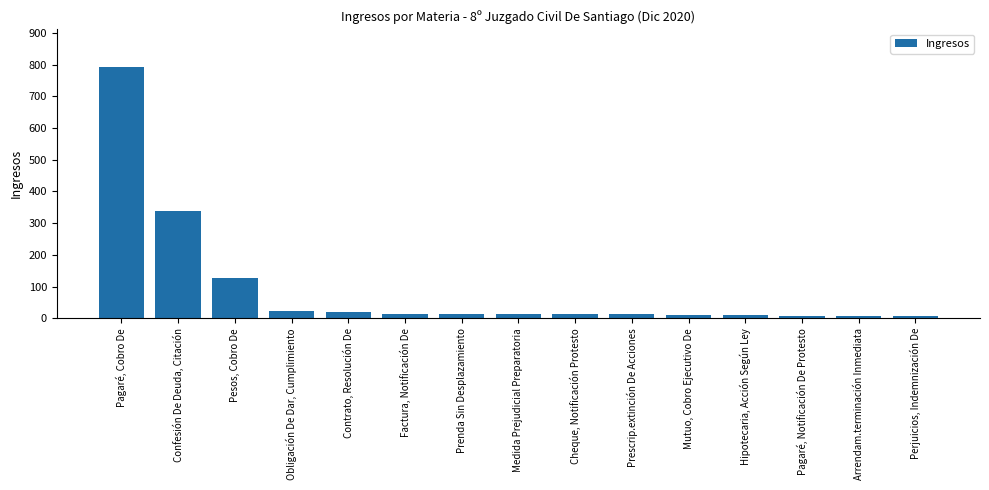

Is it true that the value at Pesos, Cobro De is 27?

False